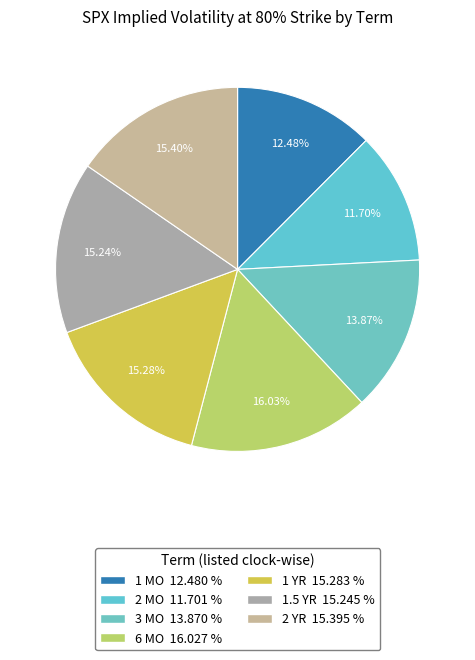

What is the largest slice in the pie chart?

6 MO